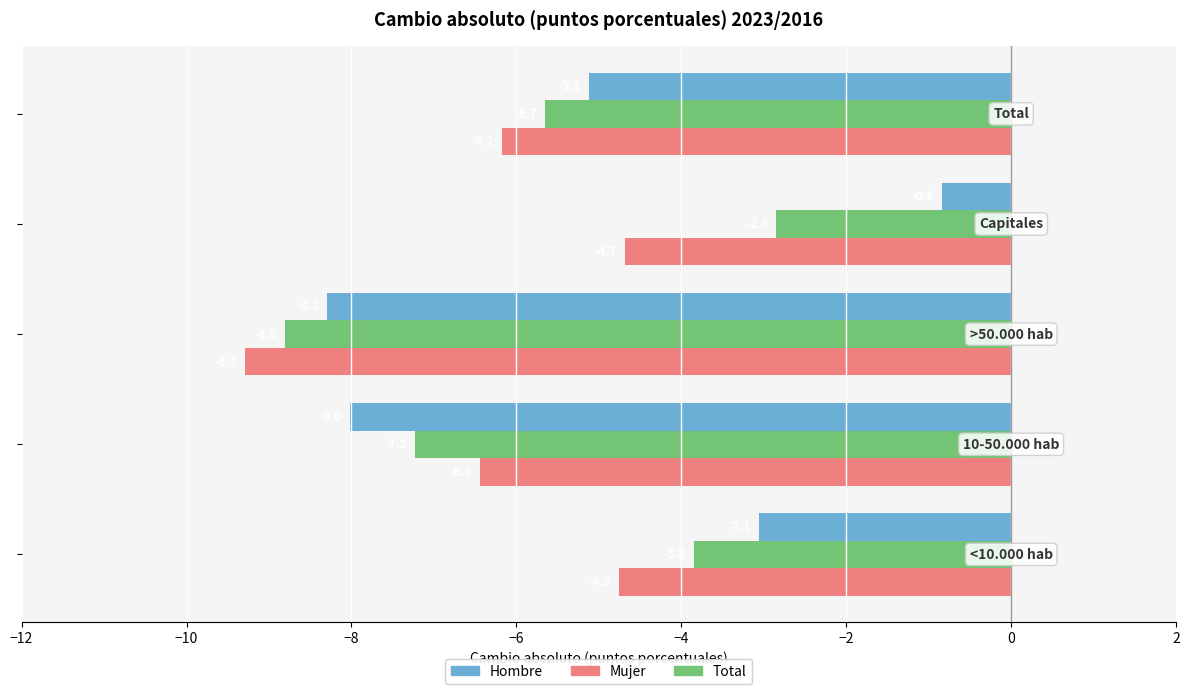

What is the minimum value shown in the chart?

-9.3